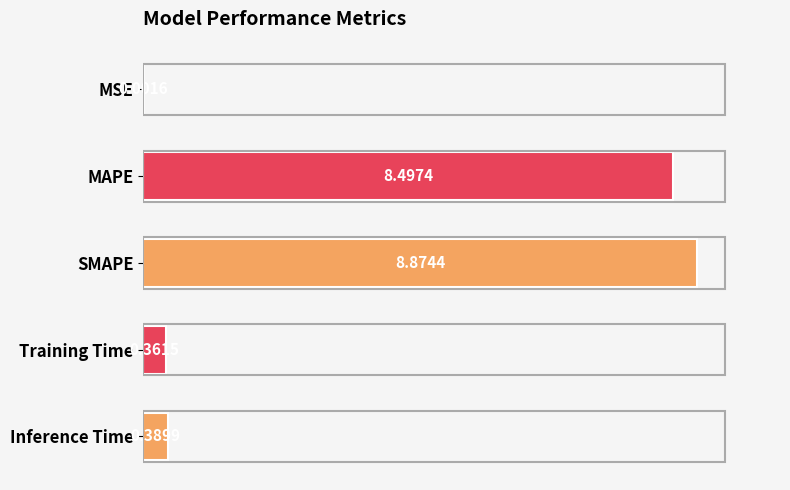

At which label is the value closest to 4?

Inference Time